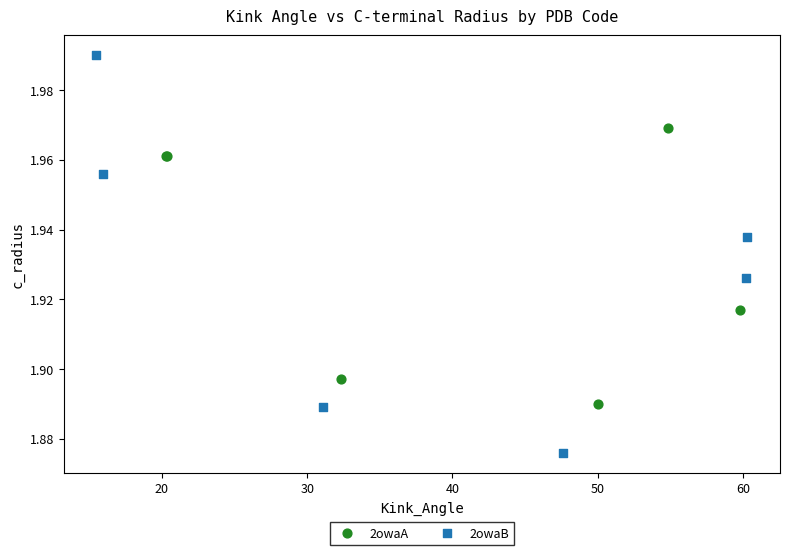

Which series reaches the maximum Y coordinate?

2owaB